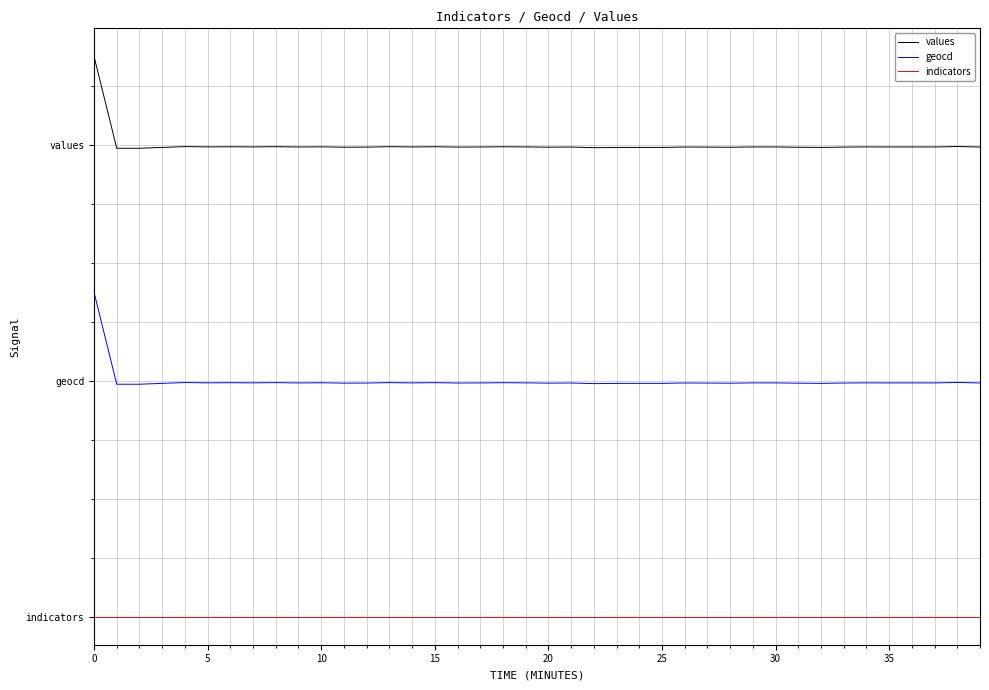

At how many categories does at least one series exceed 884?

40